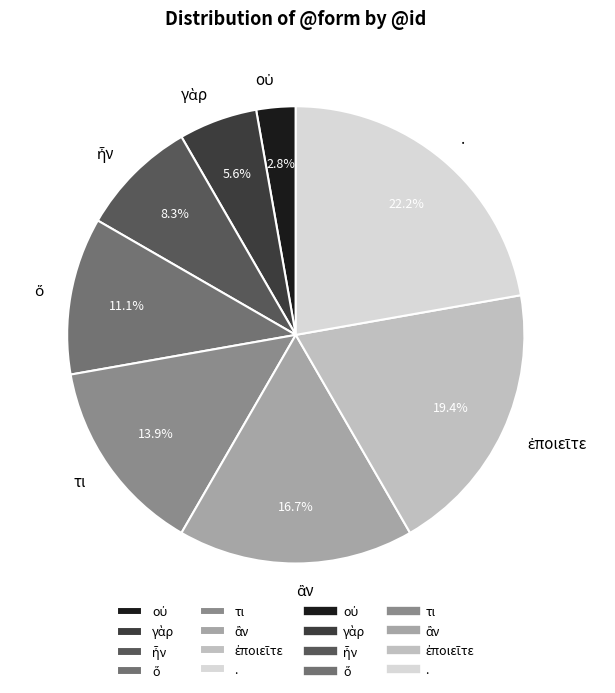

What portion of the pie excludes τι?

86.1%